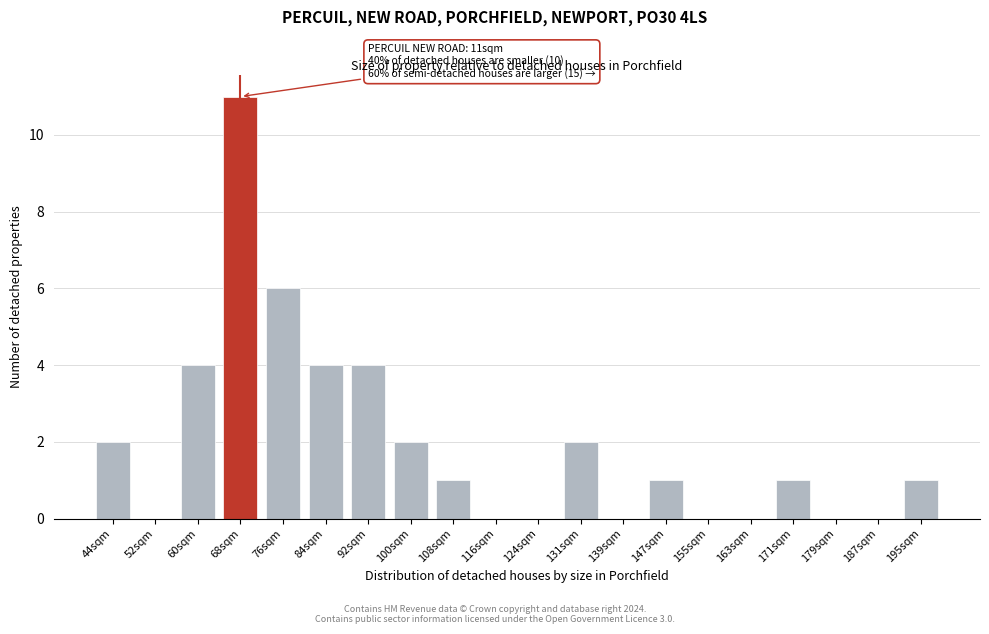

Reading right to left, extract all data points from this chart.

195sqm=1	187sqm=0	179sqm=0	171sqm=1	163sqm=0	155sqm=0	147sqm=1	139sqm=0	131sqm=2	124sqm=0	116sqm=0	108sqm=1	100sqm=2	92sqm=4	84sqm=4	76sqm=6	68sqm=11	60sqm=4	52sqm=0	44sqm=2